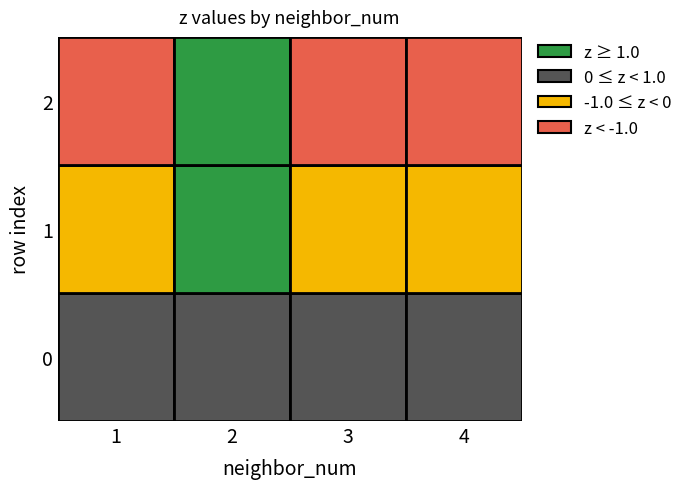

Between 0 and 1, which series saw the biggest shift?

2